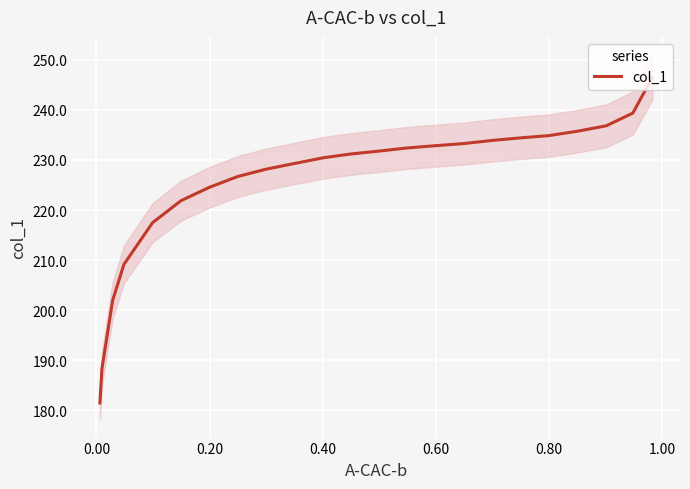

What is the average value?

225.3